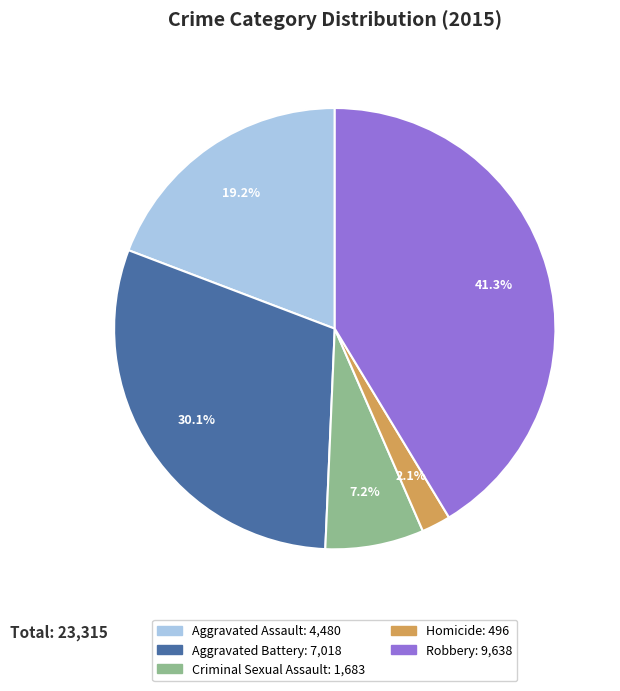

The Robbery slice represents 33% of the pie. True or false?

False